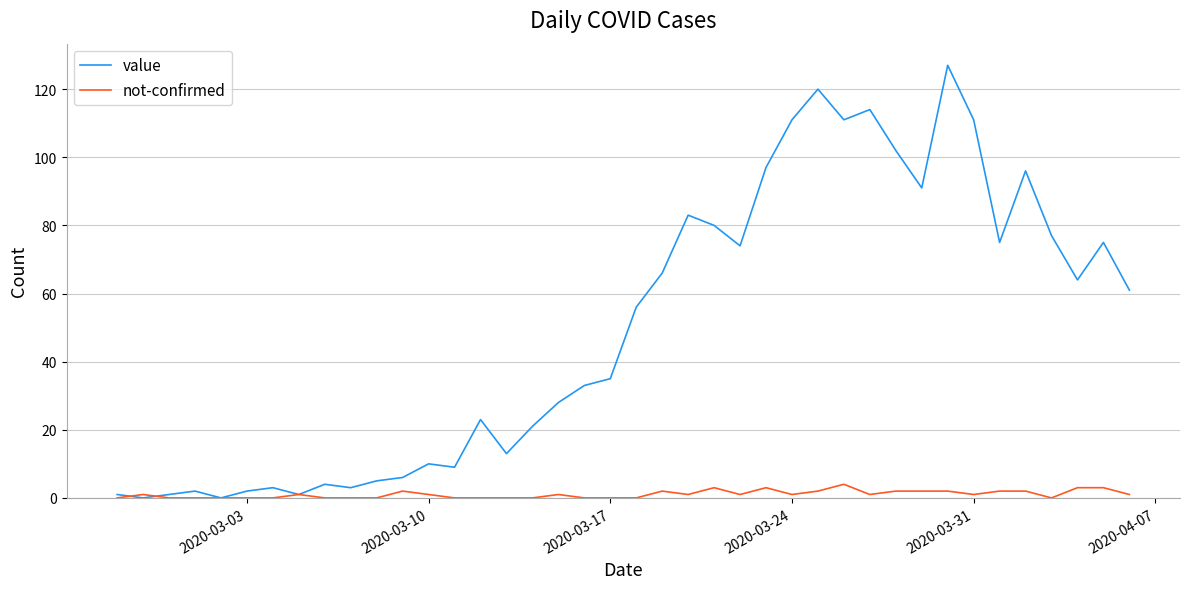

What are all the series names shown in the legend?

value, not-confirmed